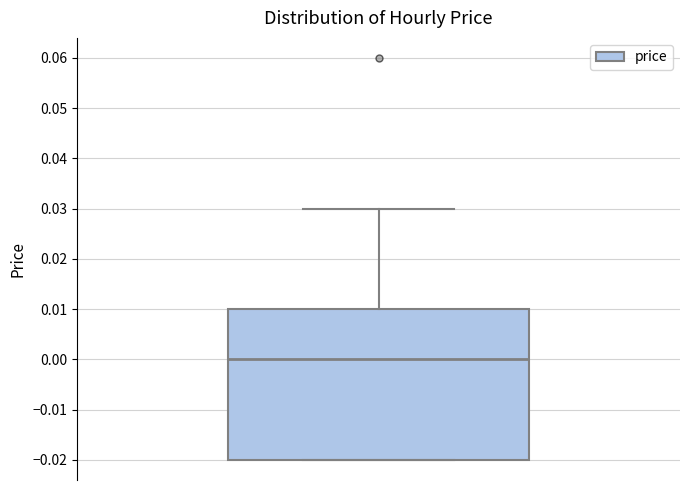

Read this box plot against the y-axis: the position of the median line, the range covered by the box, and the ends of both whiskers. The values are not printed on the chart, so give them approximately, as read against the axis.

median 0.00, box -0.02 to 0.01, whiskers -0.02 to 0.03